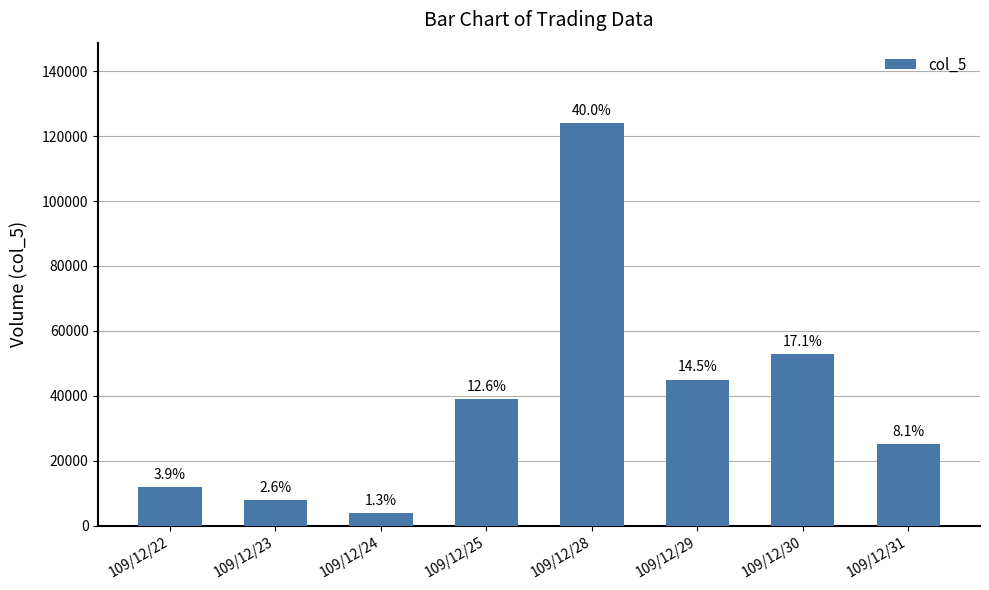

Reading left to right, extract all data points from this chart.

109/12/22=12000	109/12/23=8000	109/12/24=4000	109/12/25=39000	109/12/28=124000	109/12/29=45000	109/12/30=53000	109/12/31=25000